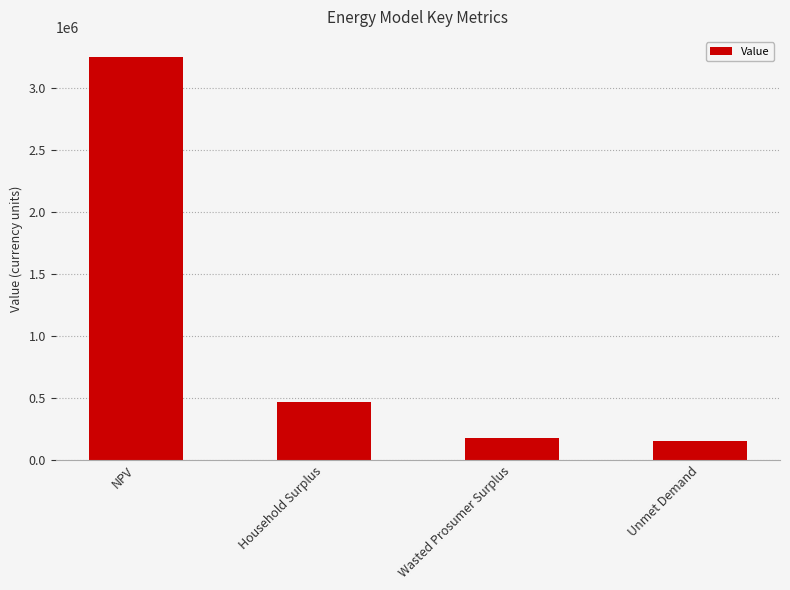

What is the difference between the maximum and second lowest values?

3074030.1